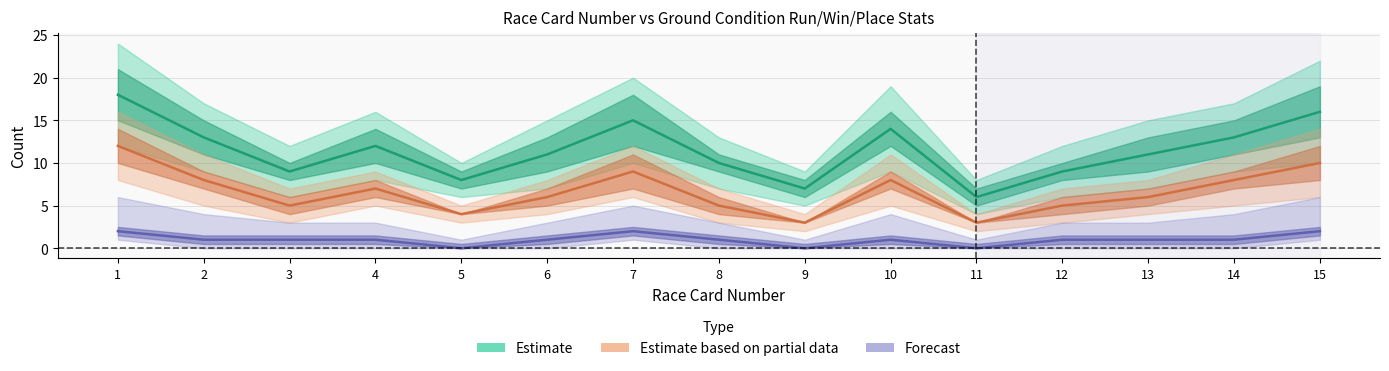

Is the value of Good To Firm Runs at 14 greater than the value of Good Runs at 13?

No